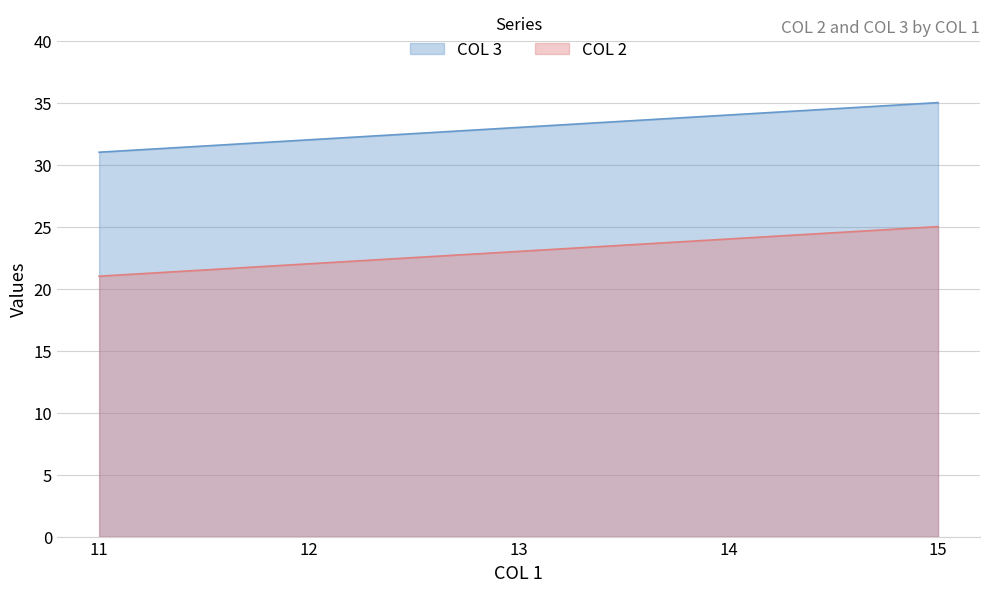

Count the number of categories in the chart.

5